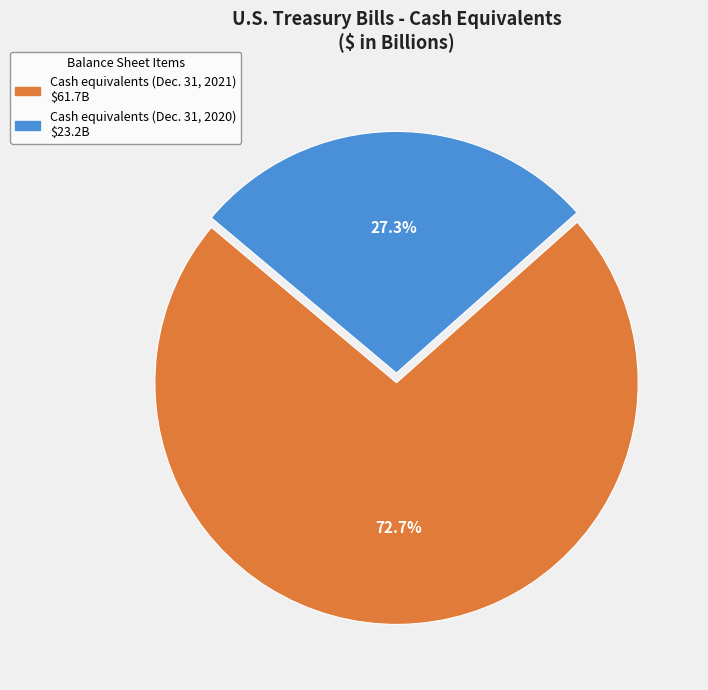

Between Cash equivalents (Dec. 31, 2021) and Cash equivalents (Dec. 31, 2020), which is larger?

Cash equivalents (Dec. 31, 2021)